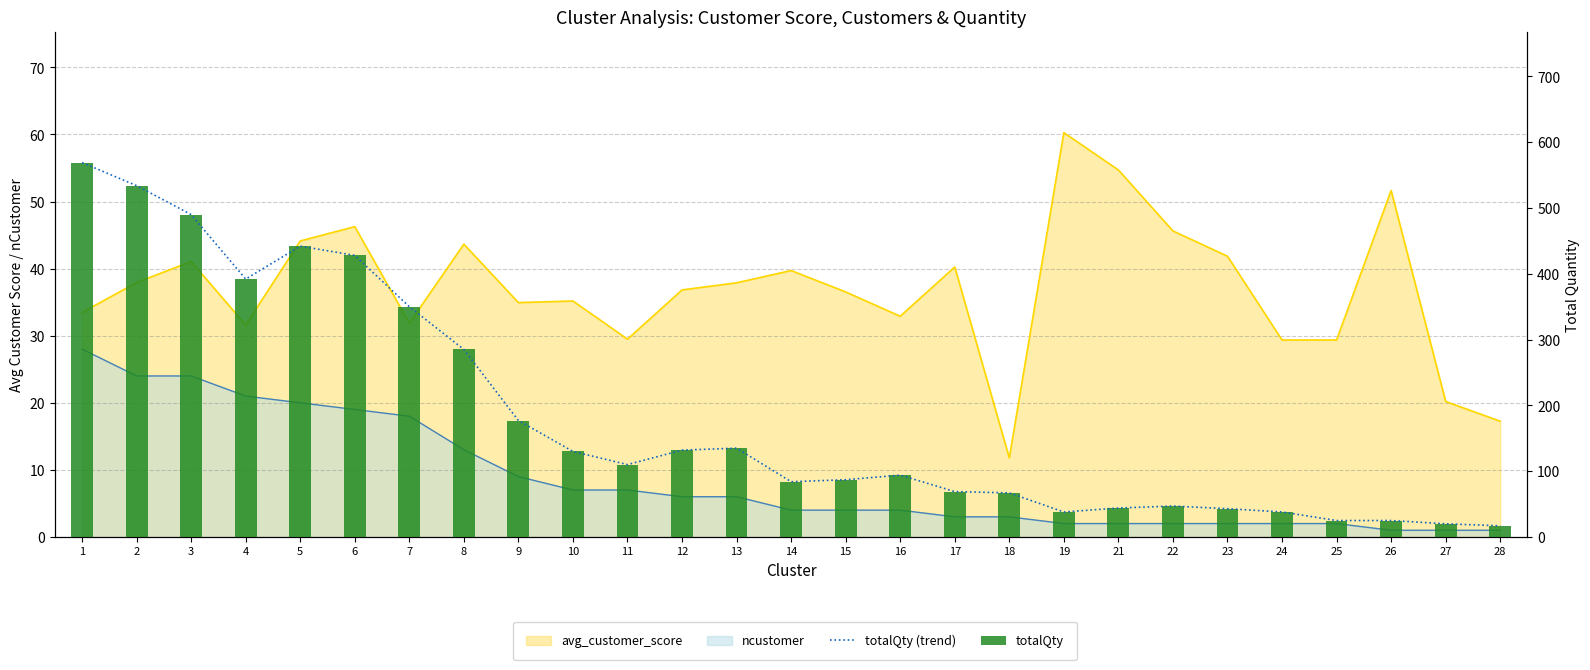

What is the difference between the maximum and minimum values in the totalQty series?

552